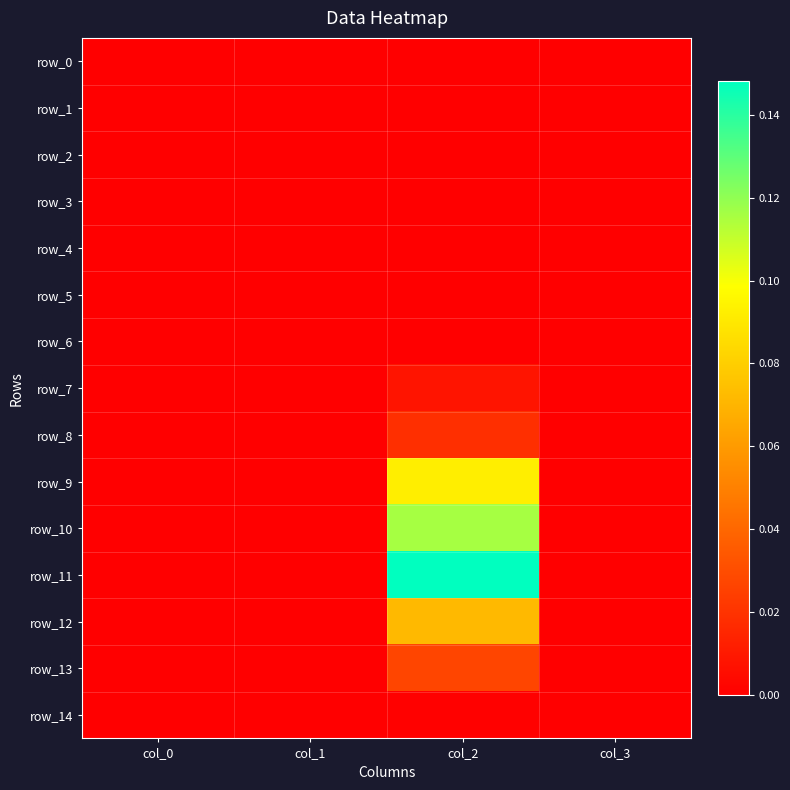

Between col_0 and col_1, which series saw the biggest shift?

row_0